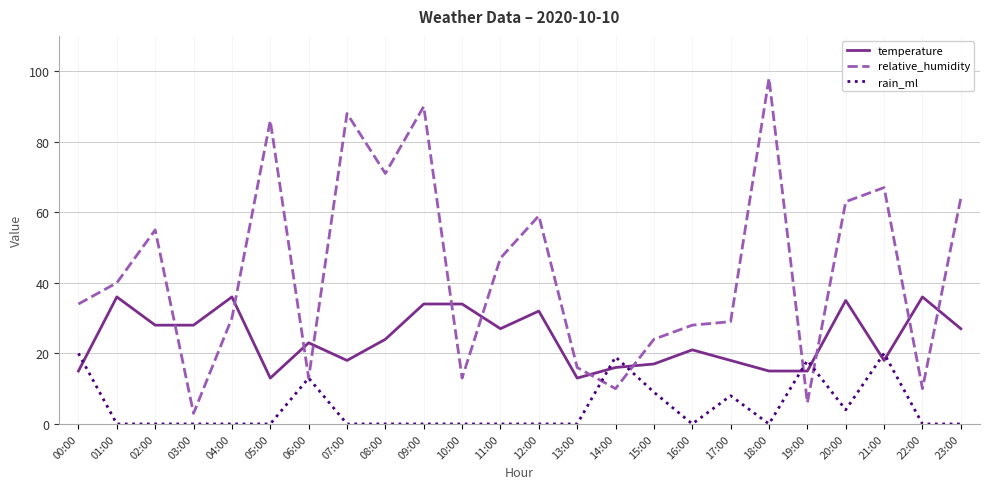

Reading left to right, list all the values displayed in this chart.

temperature: 00:00=15	01:00=36	02:00=28	03:00=28	04:00=36	05:00=13	06:00=23	07:00=18	08:00=24	09:00=34	10:00=34	11:00=27	12:00=32	13:00=13	14:00=16	15:00=17	16:00=21	17:00=18	18:00=15	19:00=15	20:00=35	21:00=18	22:00=36	23:00=27
relative_humidity: 00:00=34	01:00=40	02:00=55	03:00=3	04:00=30	05:00=86	06:00=13	07:00=88	08:00=71	09:00=90	10:00=13	11:00=47	12:00=59	13:00=16	14:00=10	15:00=24	16:00=28	17:00=29	18:00=98	19:00=6	20:00=63	21:00=67	22:00=10	23:00=64
rain_ml: 00:00=20	01:00=0	02:00=0	03:00=0	04:00=0	05:00=0	06:00=13	07:00=0	08:00=0	09:00=0	10:00=0	11:00=0	12:00=0	13:00=0	14:00=19	15:00=9	16:00=0	17:00=8	18:00=0	19:00=18	20:00=4	21:00=20	22:00=0	23:00=0